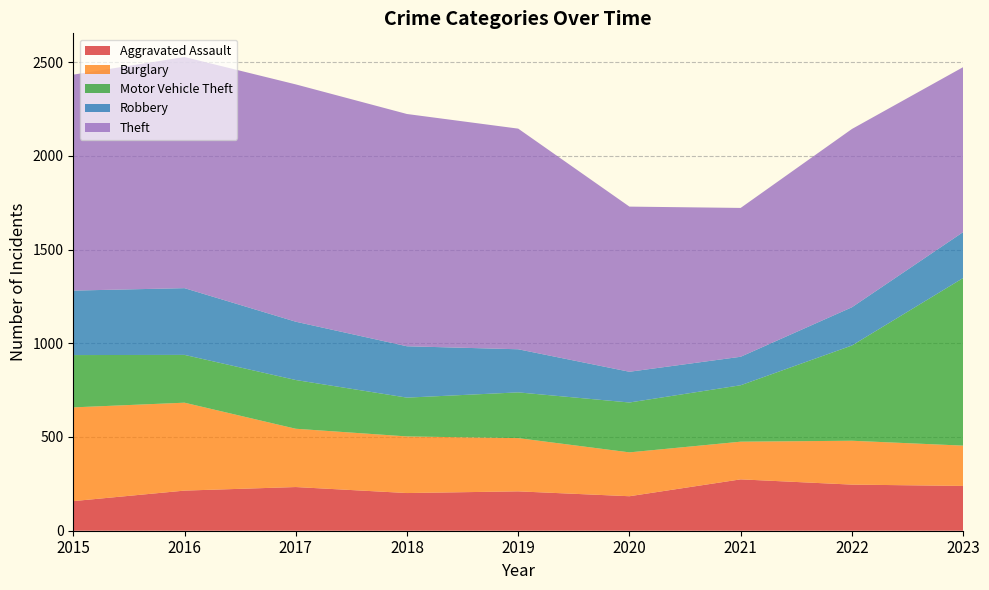

Reading left to right, what are all the values shown in this chart?

Aggravated Assault: 2015=158	2016=214	2017=233	2018=201	2019=210	2020=184	2021=274	2022=246	2023=239
Burglary: 2015=500	2016=469	2017=311	2018=302	2019=284	2020=234	2021=201	2022=234	2023=215
Motor Vehicle Theft: 2015=279	2016=255	2017=260	2018=207	2019=244	2020=266	2021=301	2022=508	2023=894
Robbery: 2015=344	2016=356	2017=311	2018=274	2019=230	2020=164	2021=152	2022=204	2023=245
Theft: 2015=1152	2016=1233	2017=1266	2018=1239	2019=1177	2020=881	2021=794	2022=951	2023=880